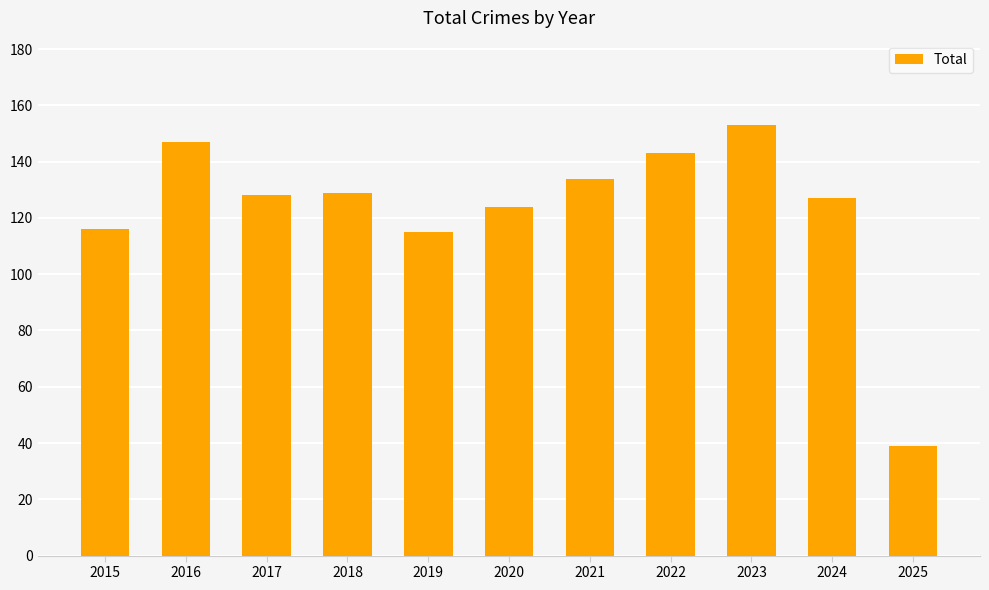

True or false: the data shows 178 at 2024.

False